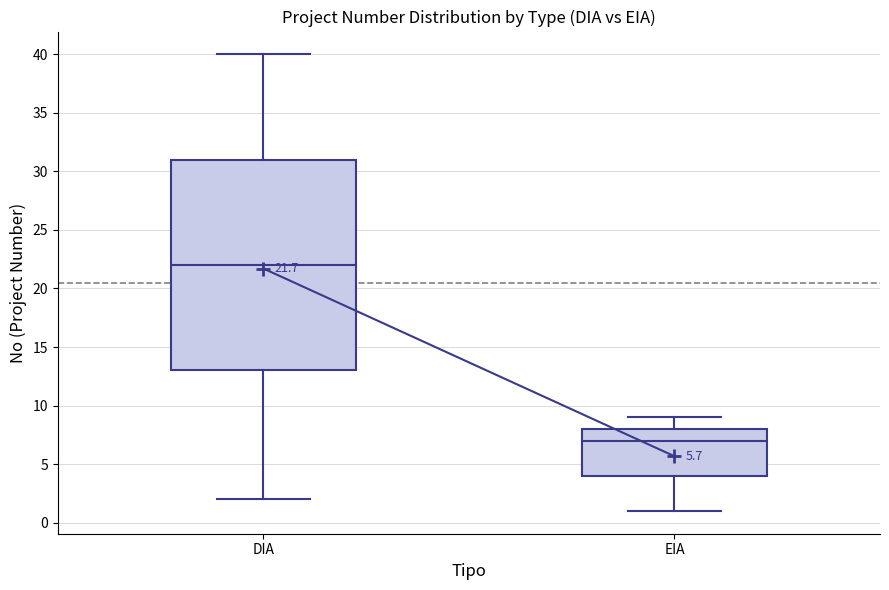

Which box's median line is the lowest?

EIA